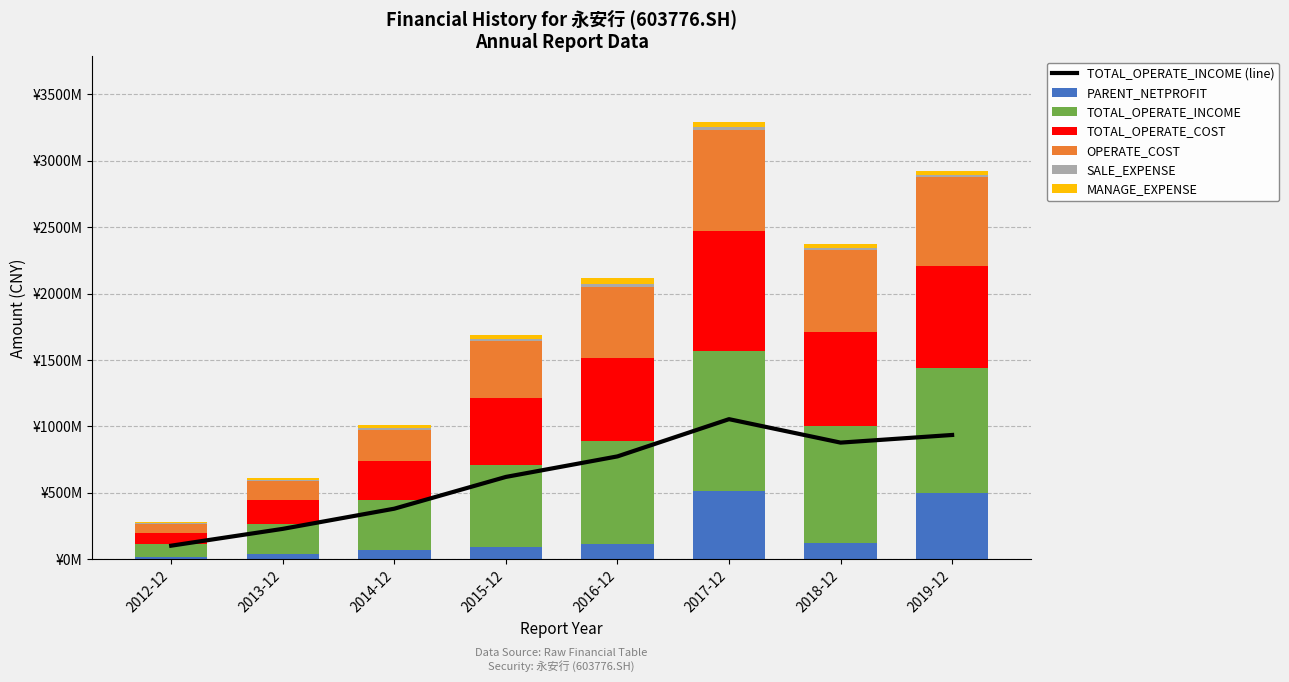

True or false: SALE_EXPENSE has a value of 16373652.6 at 2019-12.

True